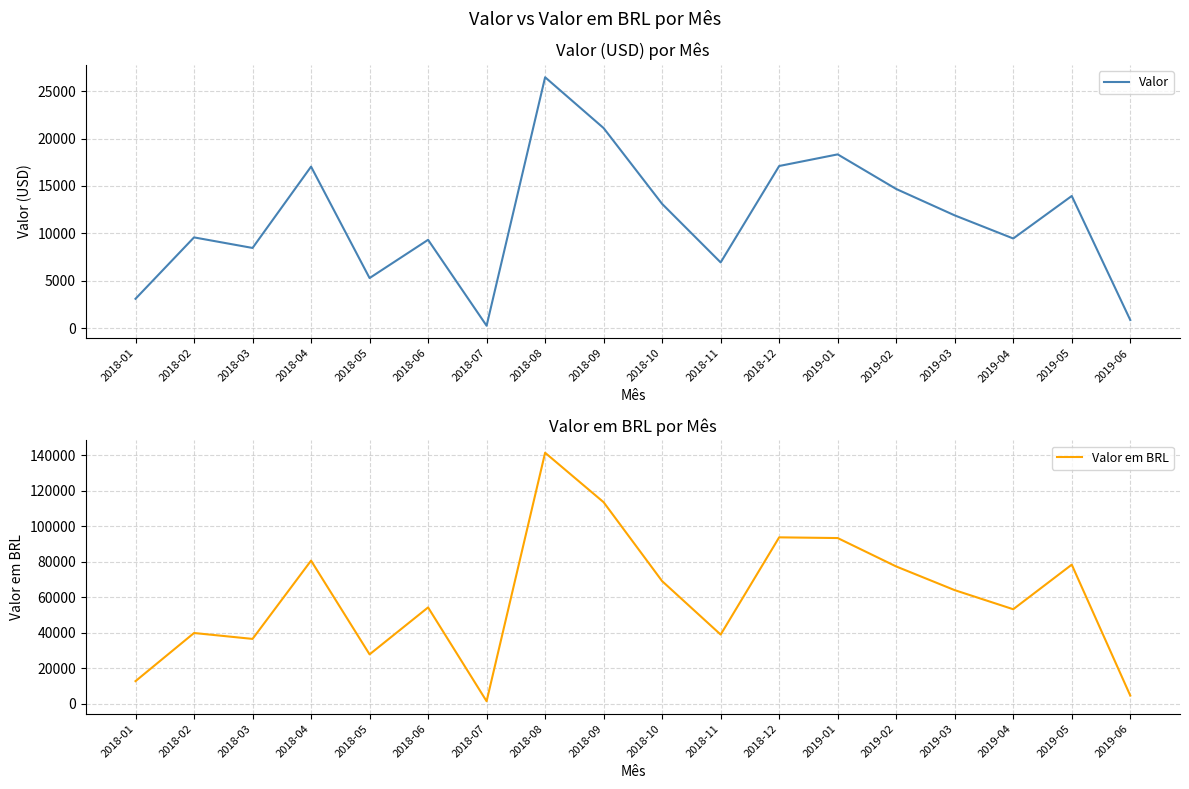

True or false: Valor em BRL has more than 2 interior local peaks.

True